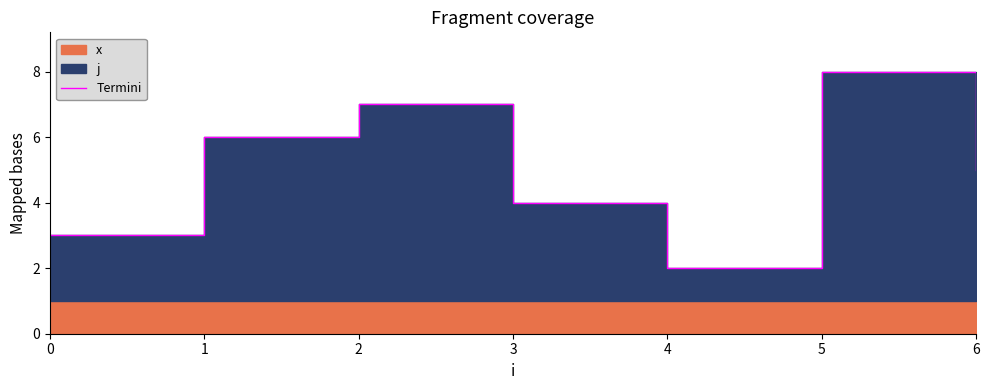

True or false: there are more than 1 points higher than both neighbors.

True